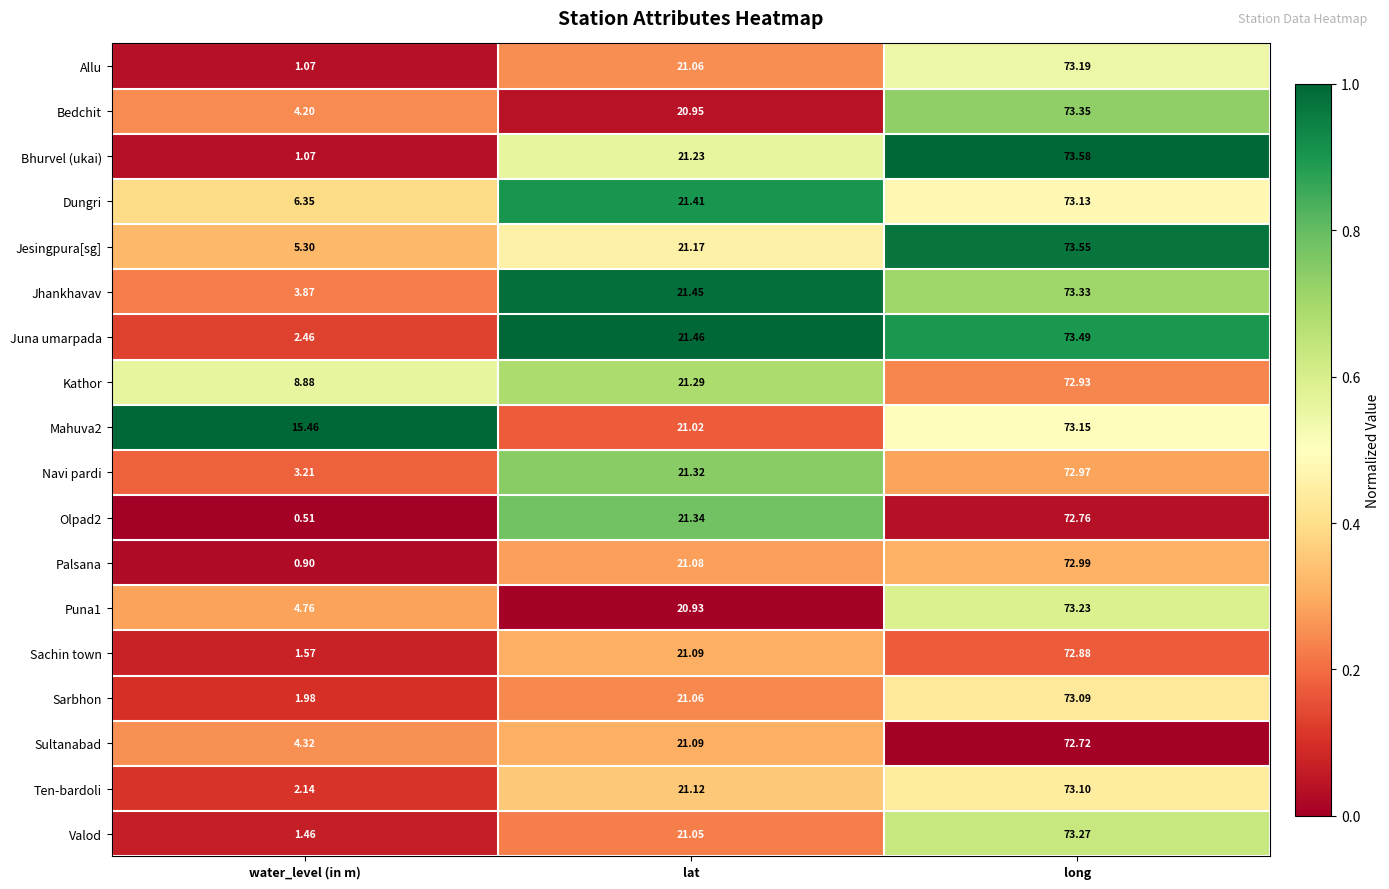

Which series changed the most between lat and long?

Bedchit